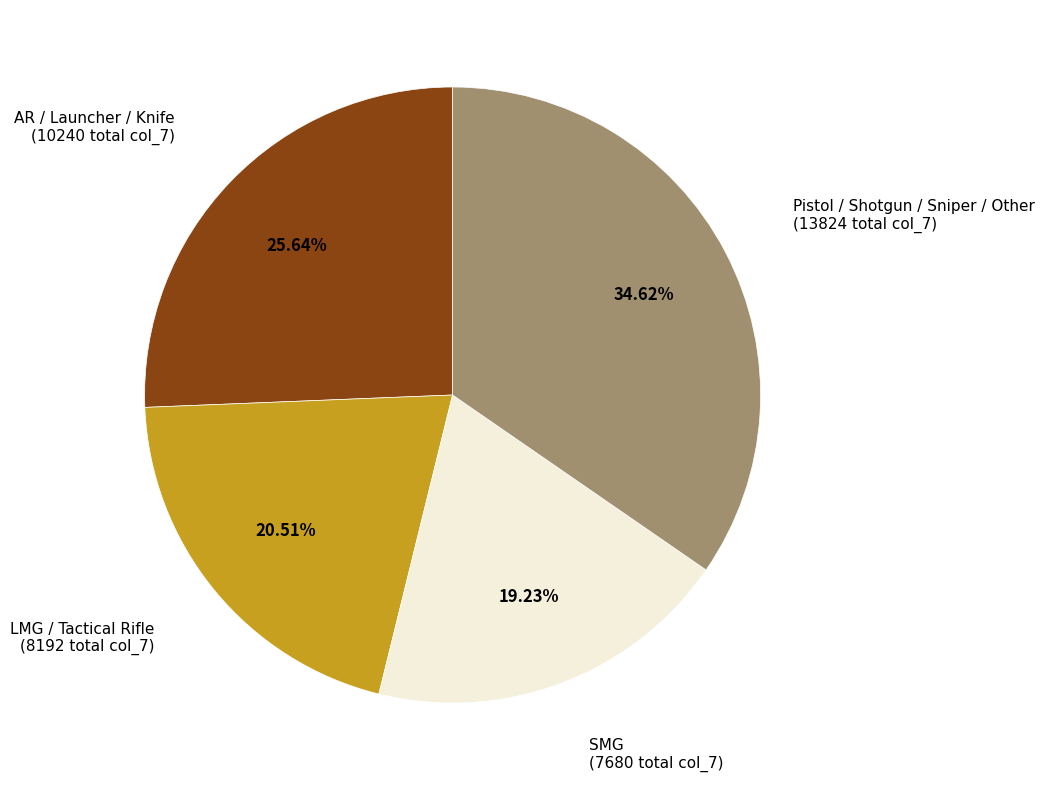

Is there any slice that represents more than half of the pie?

No